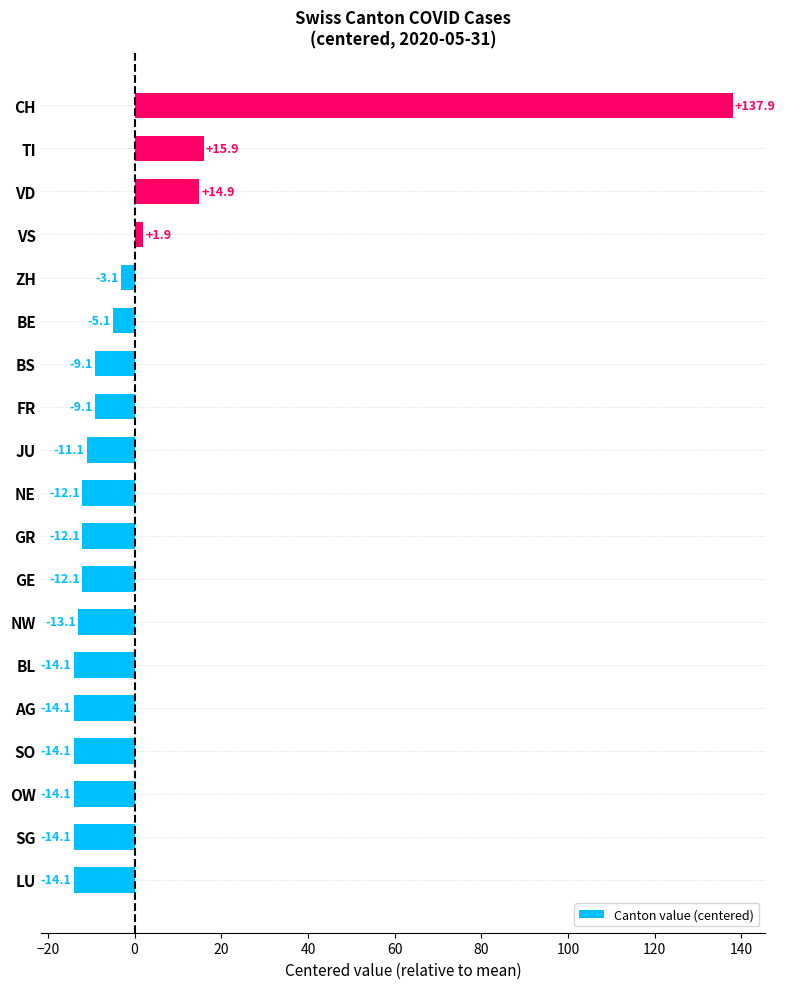

What is the difference between the maximum and second lowest values?

152.0